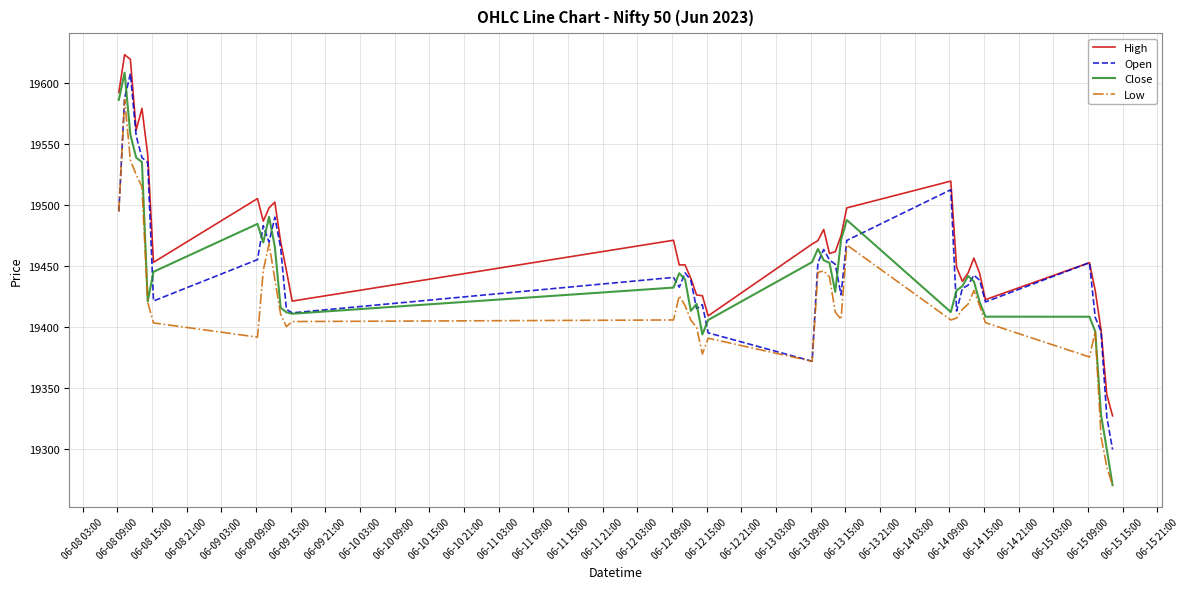

What is the maximum value shown in the chart?

19623.1